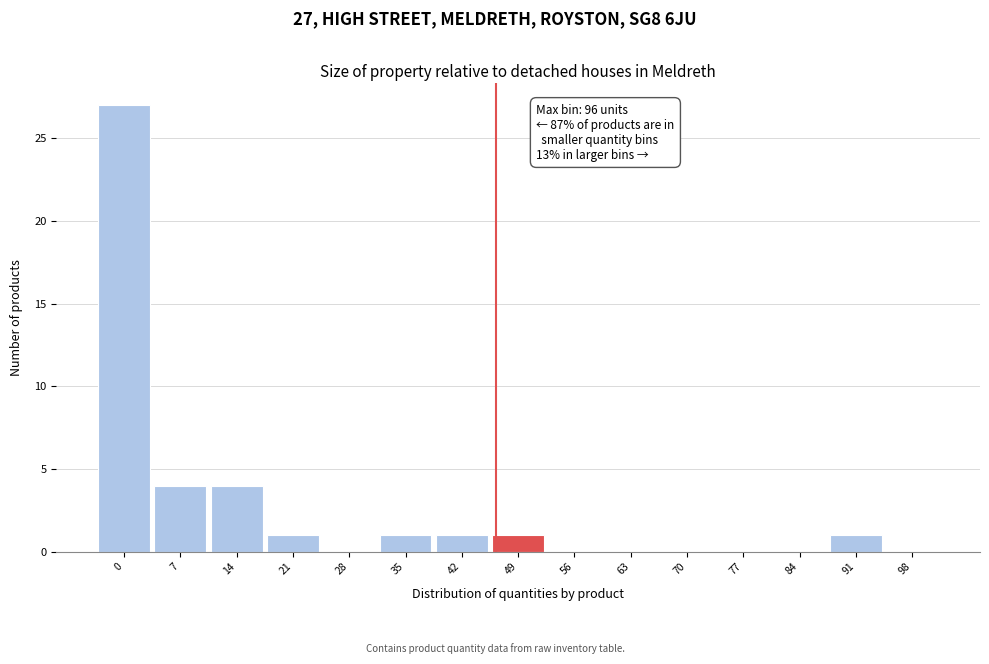

Reading left to right, what are all the values shown in this chart?

0=27	7=4	14=4	21=1	28=0	35=1	42=1	49=1	56=0	63=0	70=0	77=0	84=0	91=1	98=0